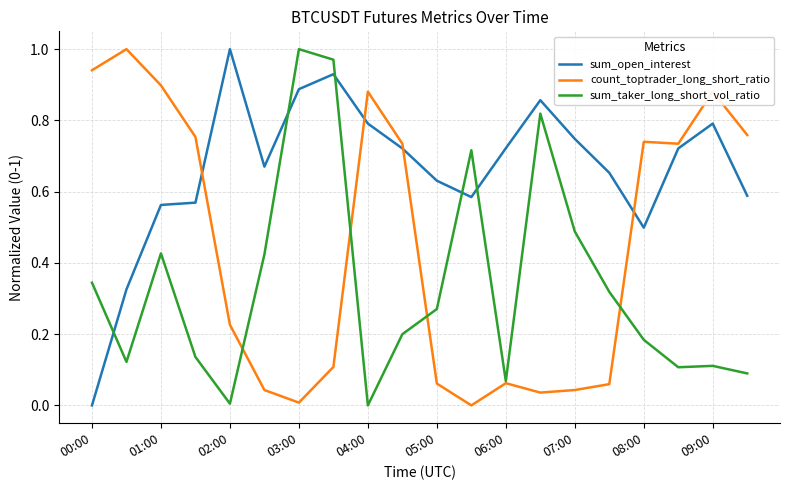

Which series has the largest total across all categories?

sum_open_interest